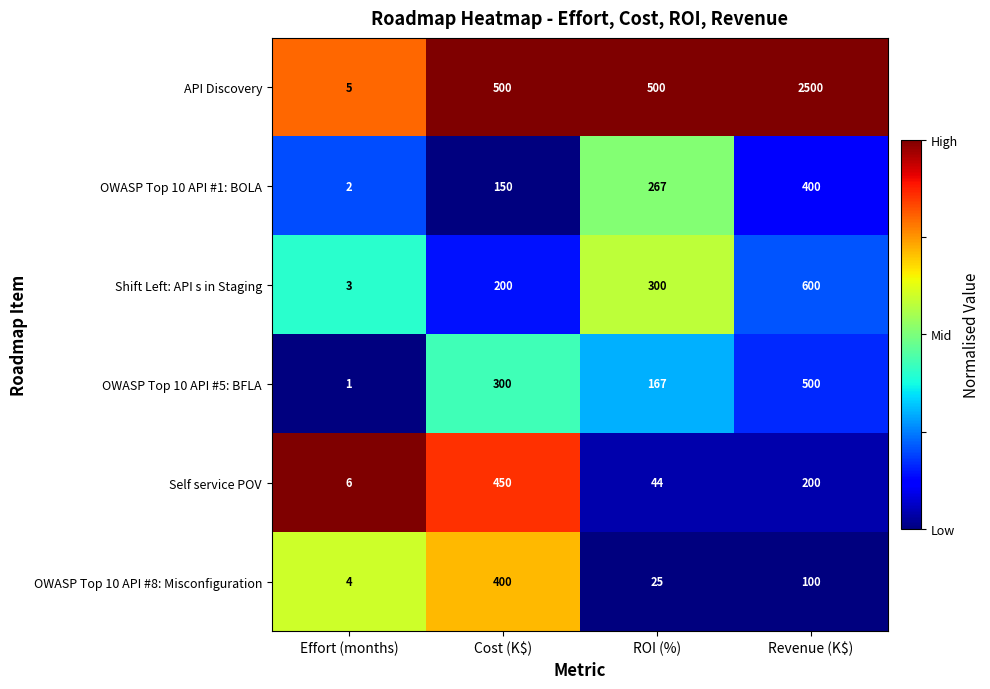

What is the average value of the Shift Left: API s in Staging series?

276